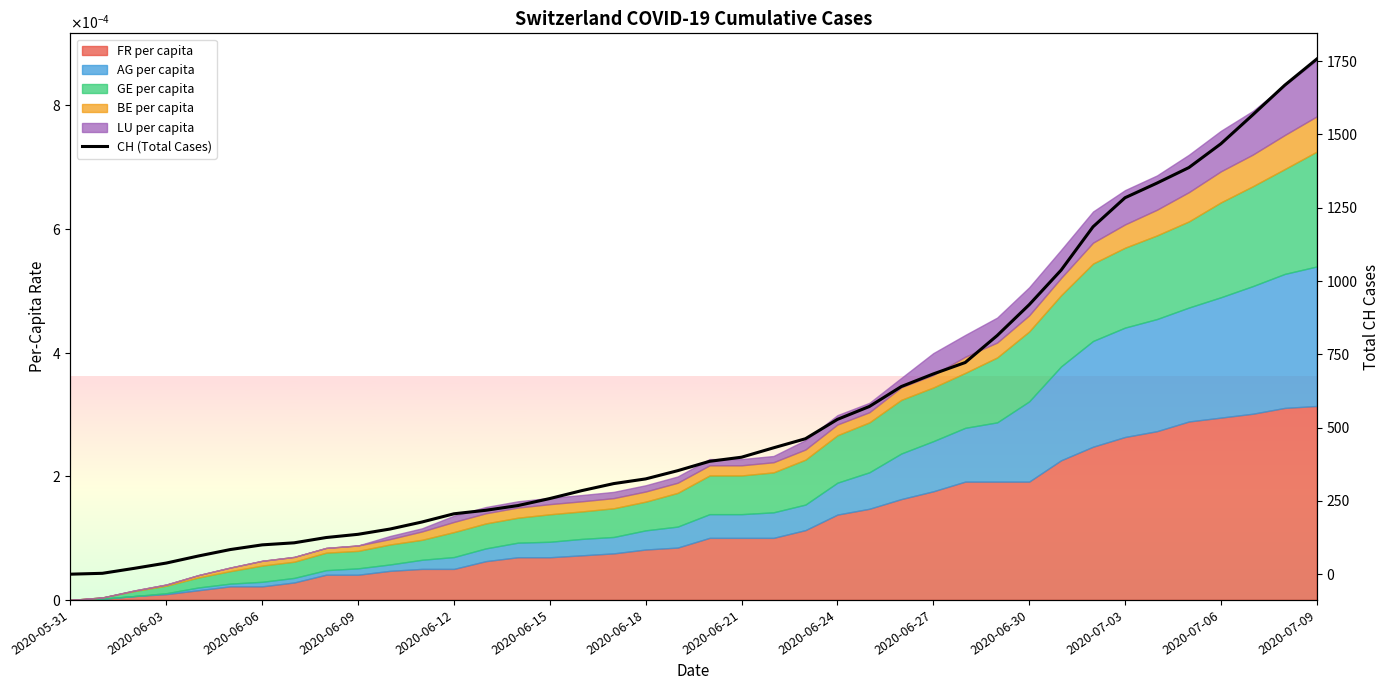

Reading left to right, what are all the values shown in this chart?

0	3	20	38	62	84	100	107	125	136	154	178	206	218	234	258	285	309	325	353	385	399	431	462	528	572	640	683	722	814	919	1037	1185	1284	1334	1387	1468	1567	1668	1757